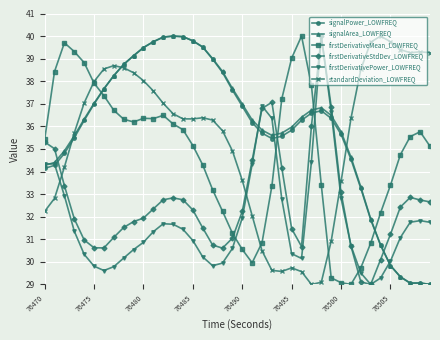

What is the lowest value of the firstDerivativePower_LOWFREQ series?

29.0